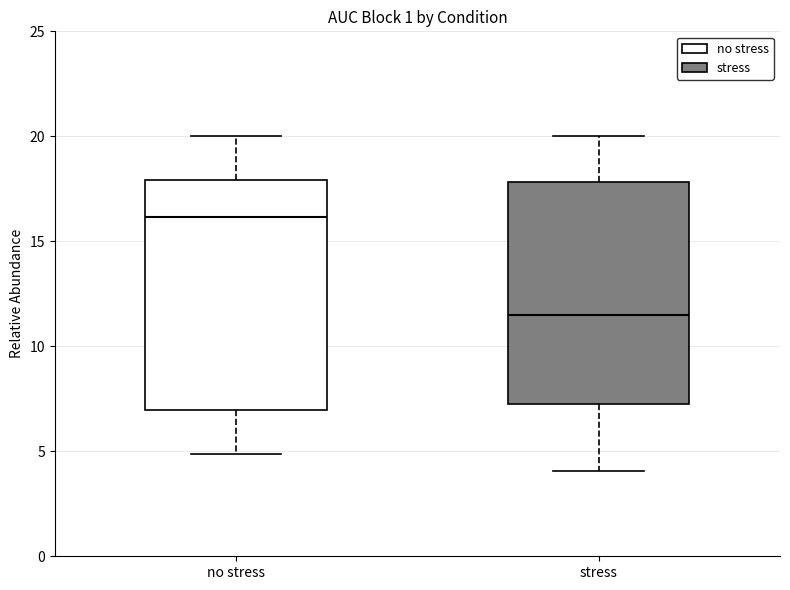

Which box's median line is the highest?

no stress